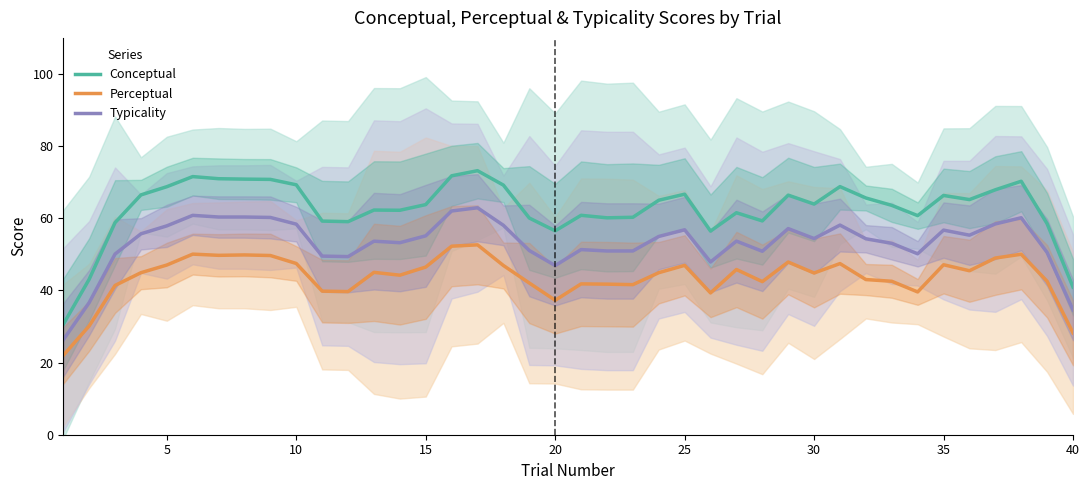

What is the lowest value of the Conceptual series?

30.6